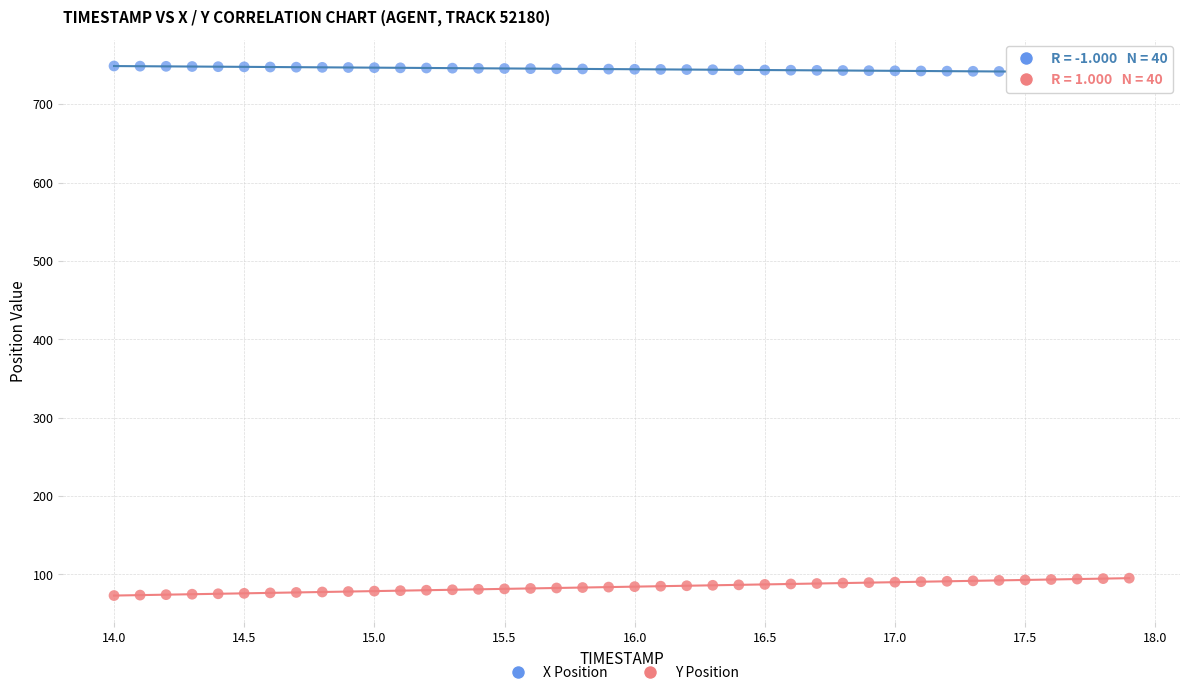

Which series reaches the maximum Y coordinate?

X Position